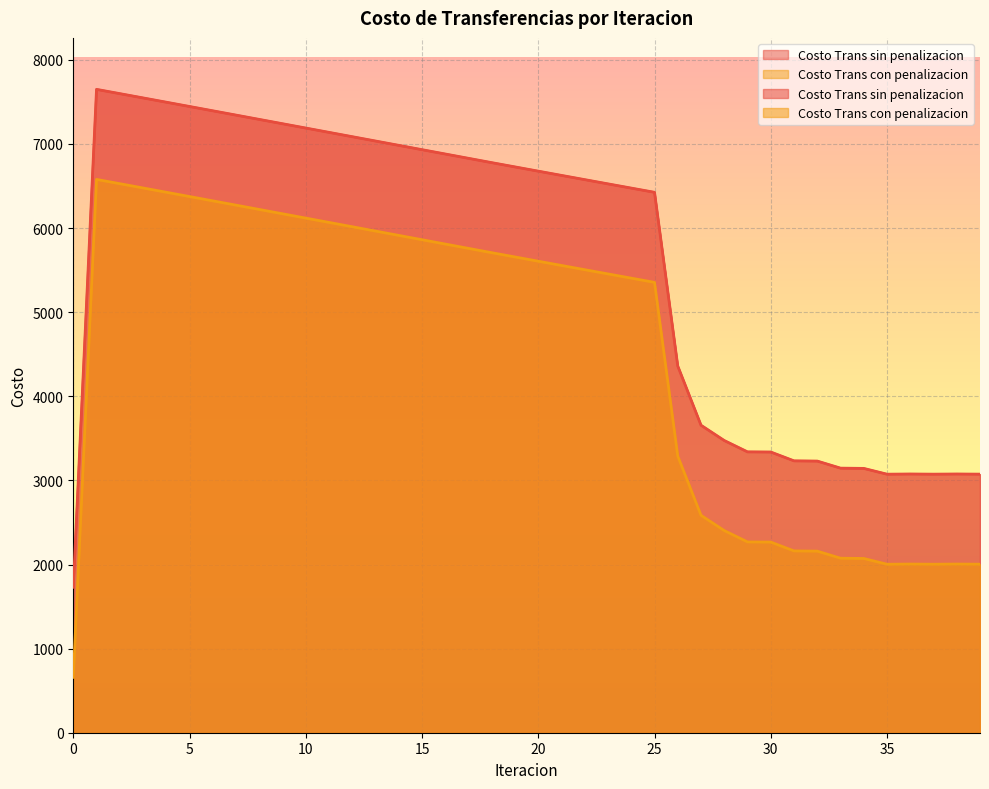

What is the approximate value of Costo Trans sin penalizacion at 33?

3145.8